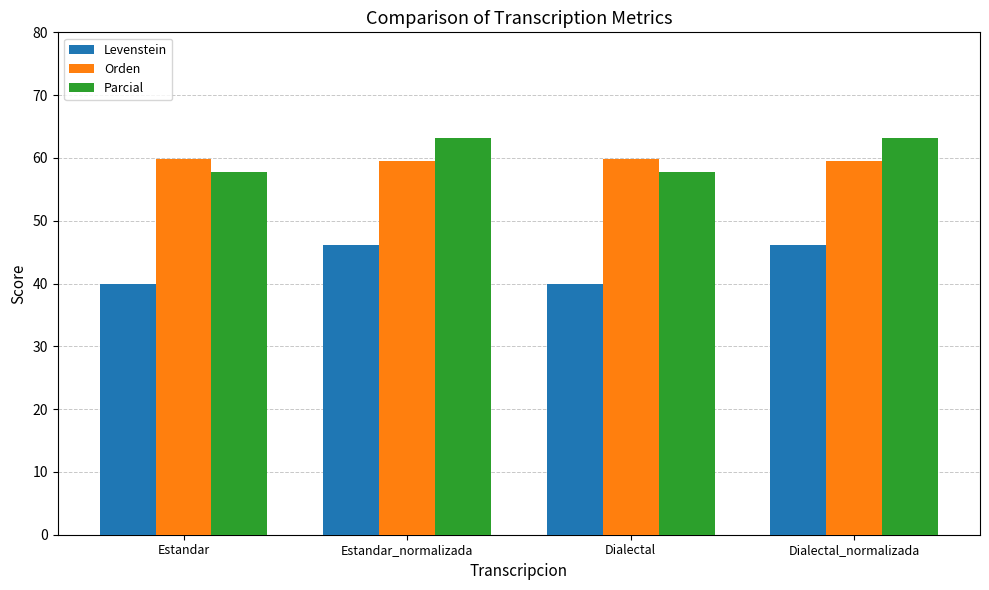

The Parcial series shows 13.0 at Dialectal_normalizada. True or false?

False